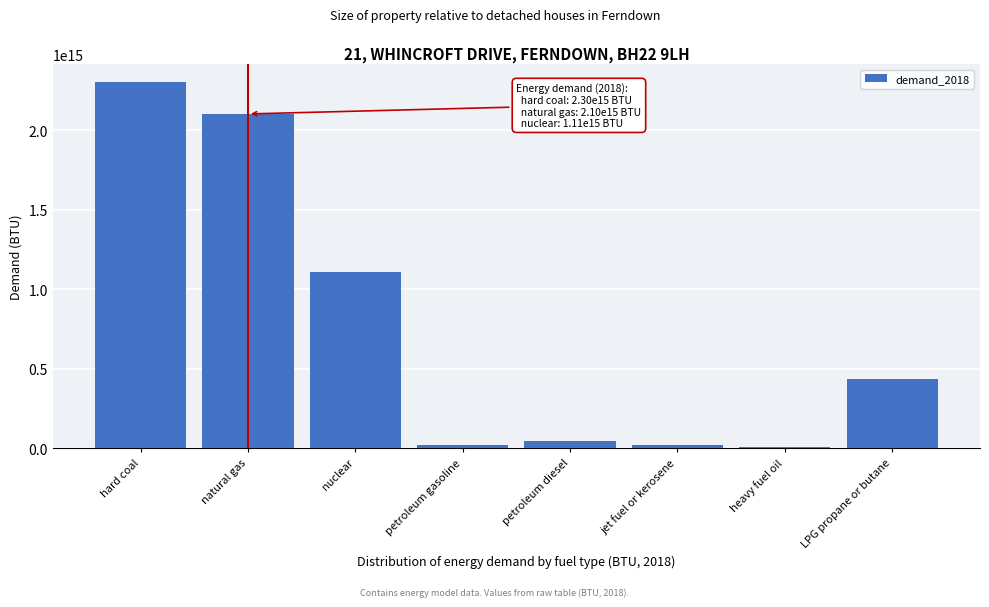

Where is the data nearest to the value 1154814905251898?

nuclear